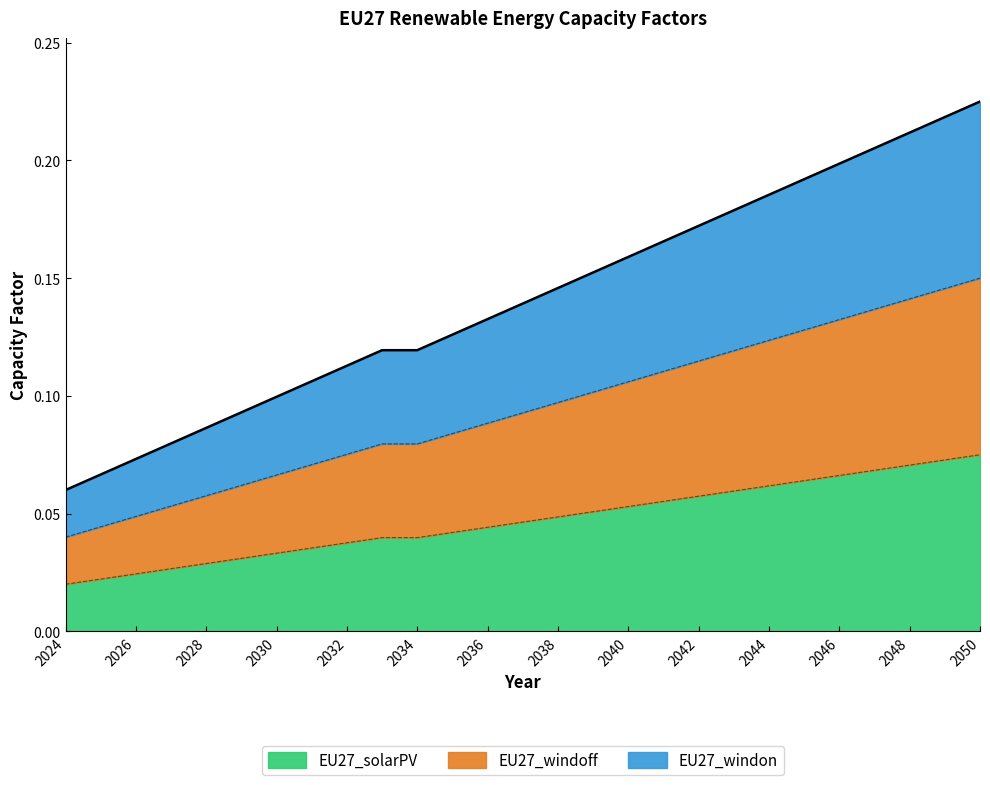

What is the difference between the maximum and minimum values in the EU27_windon series?

0.1